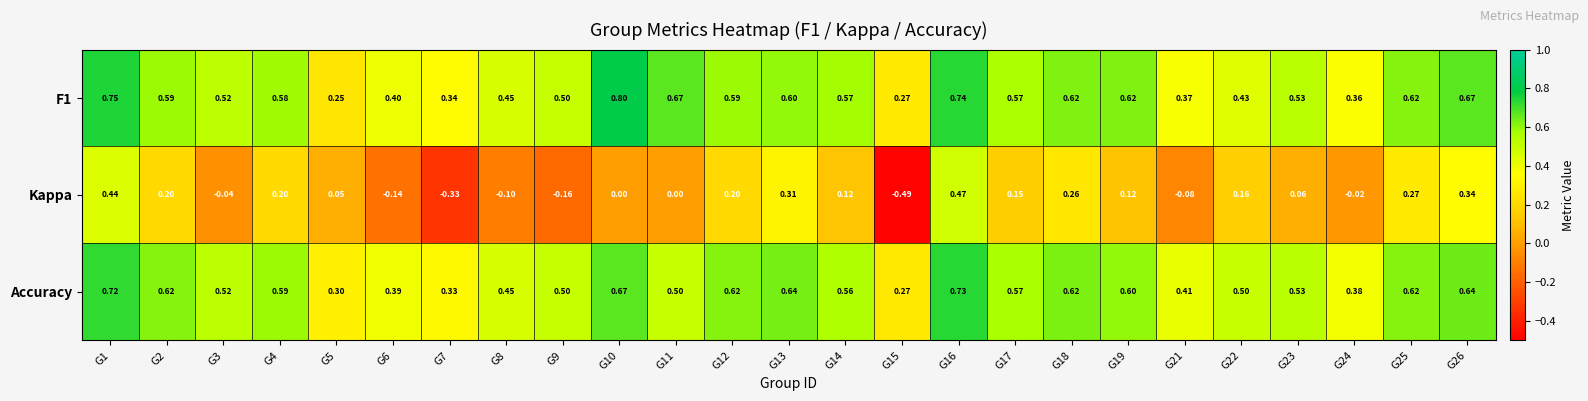

Is the value of Accuracy at G5 greater than the value of F1 at G8?

No